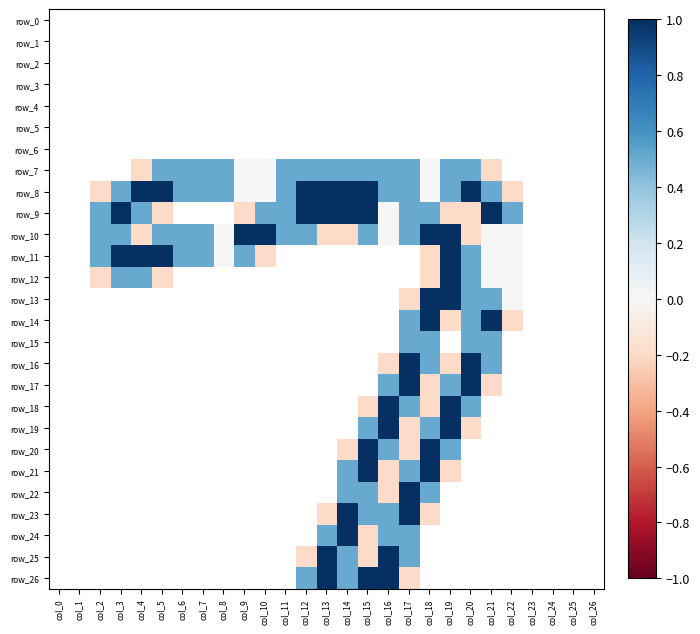

Rank the series at col_14 from highest to lowest value.

row_8, row_9, row_23, row_24, row_7, row_21, row_22, row_25, row_26, row_10, row_20, row_0, row_1, row_2, row_3, row_4, row_5, row_6, row_11, row_12, row_13, row_14, row_15, row_16, row_17, row_18, row_19